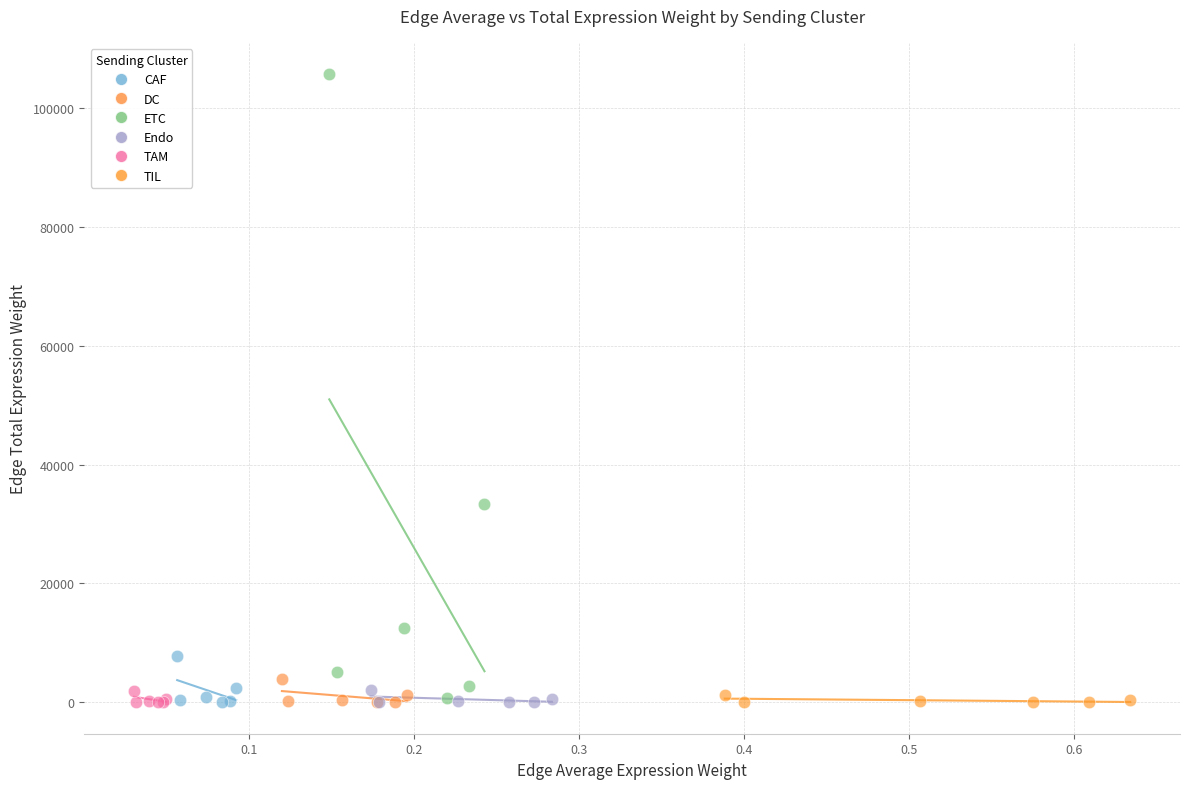

Which series contains the highest Y value?

ETC